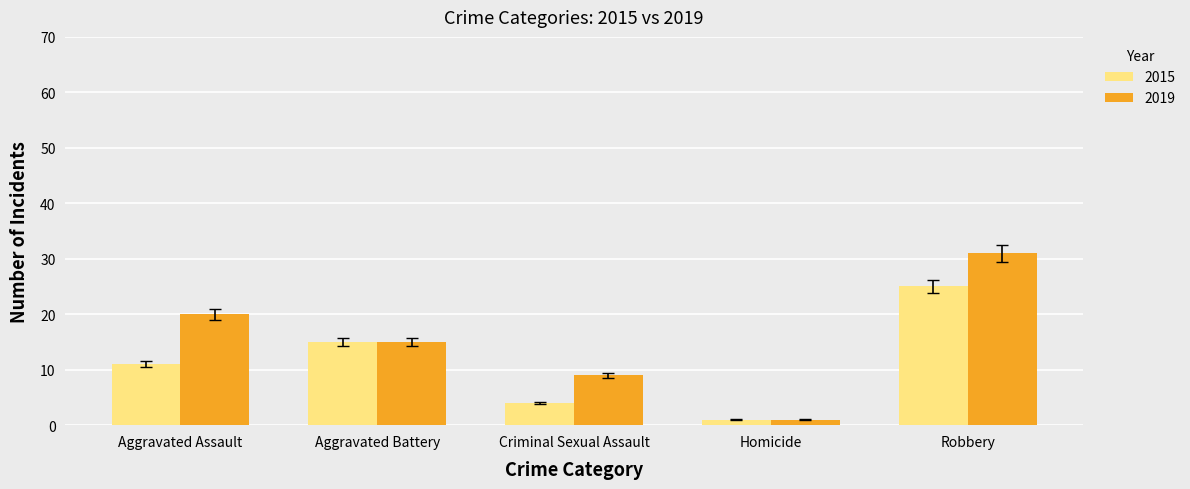

Reading right to left, list all the values displayed in this chart.

2015: 25	1	4	15	11
2019: 31	1	9	15	20